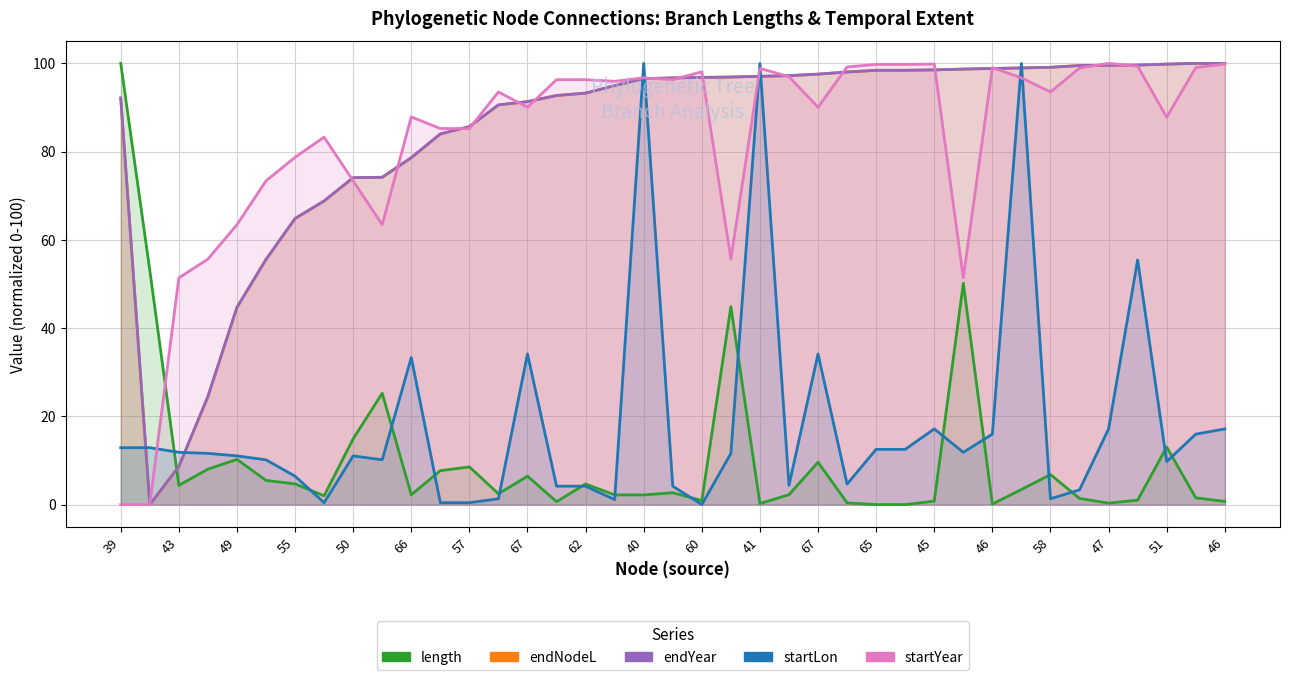

Rank the categories by endYear value from highest to lowest.

45, 46, 51, 68, 47, 73, 58, 40, 46, 43, 45, 65, 65, 71, 67, 70, 41, 44, 60, 69, 40, 59, 62, 69, 39, 67, 58, 57, 57, 66, 49, 50, 56, 55, 50, 49, 44, 43, 39